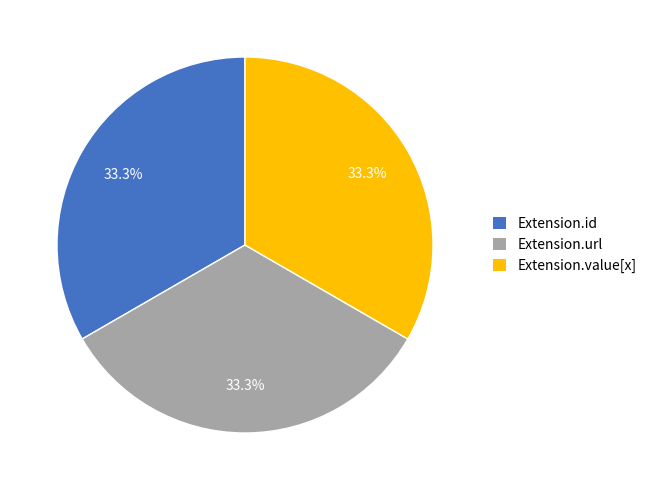

Is there any slice that represents more than half of the pie?

No